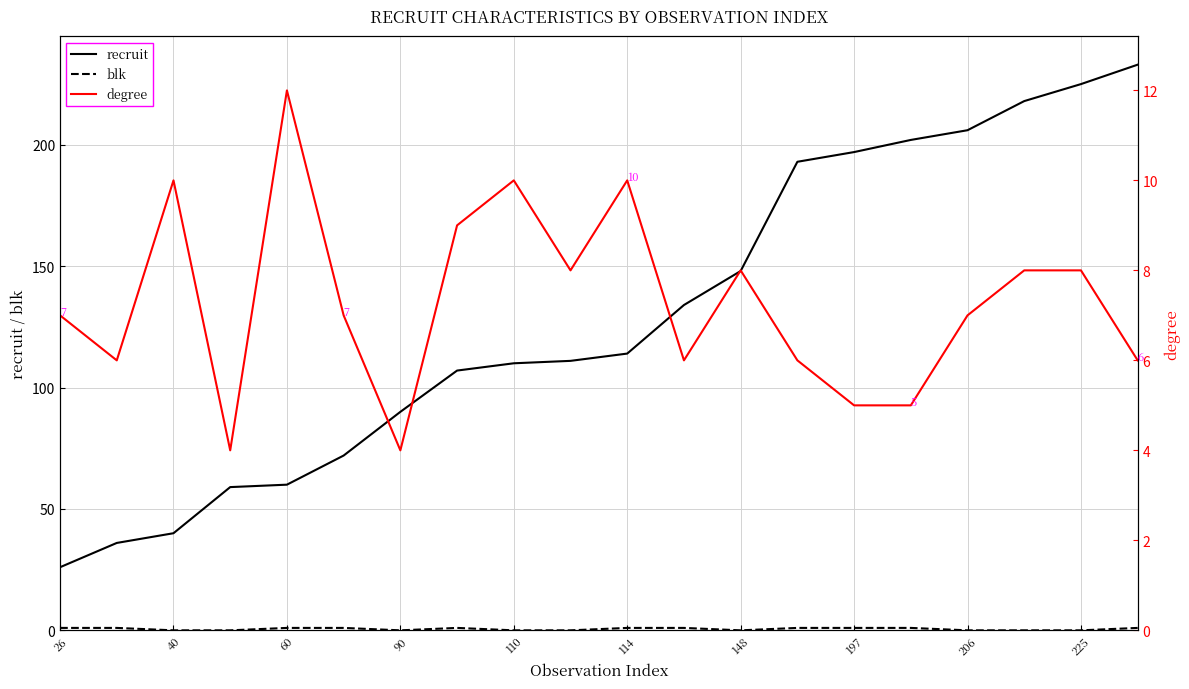

True or false: blk and degree intersect in this chart.

False